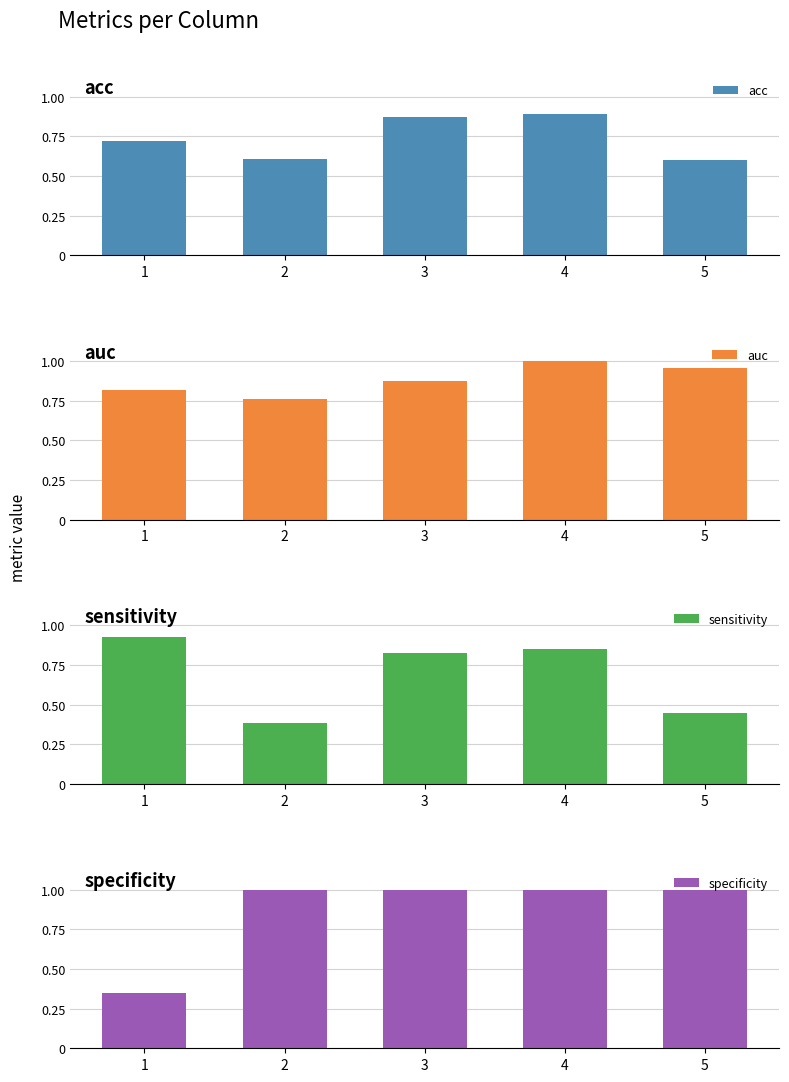

Does the chart contain stacked bars?

No